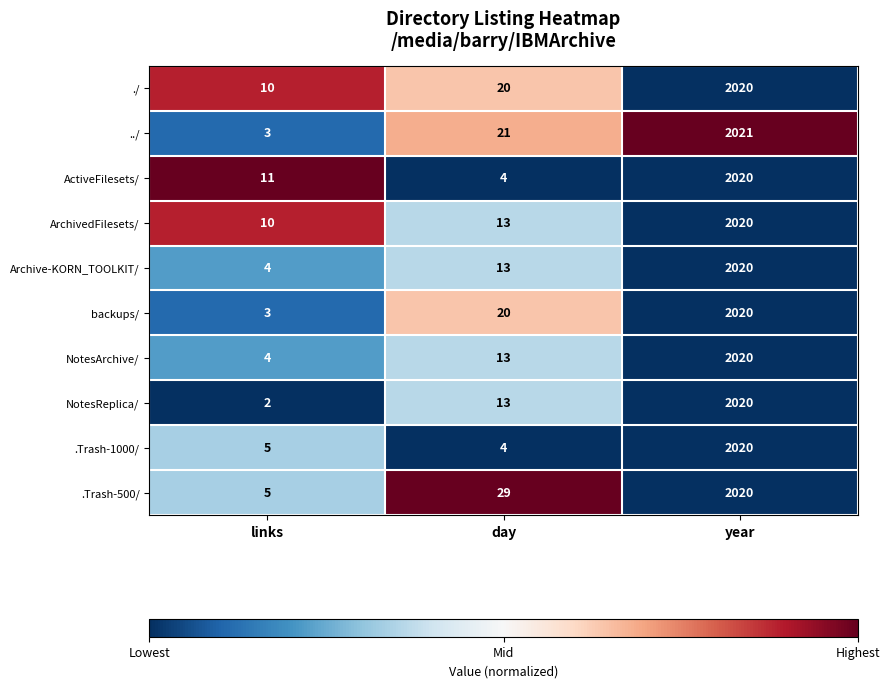

What is the difference between the highest and lowest values at day?

25